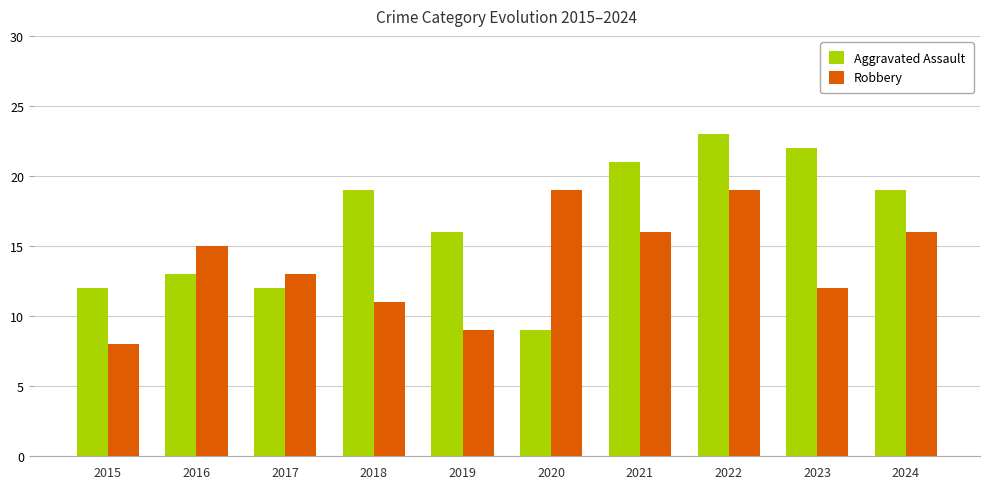

At which label is Aggravated Assault closest to 16?

2019